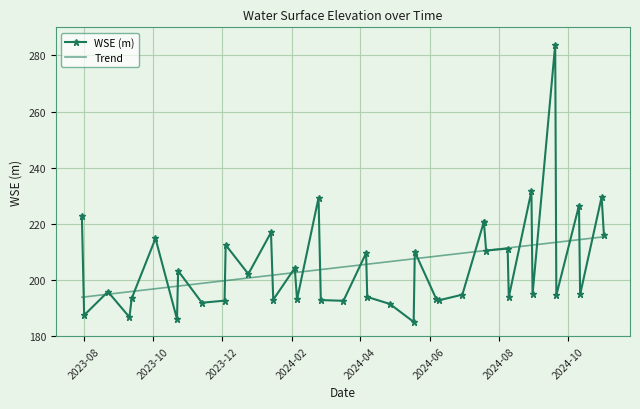

Where does the WSE (m) series first go above 195?

2023-08